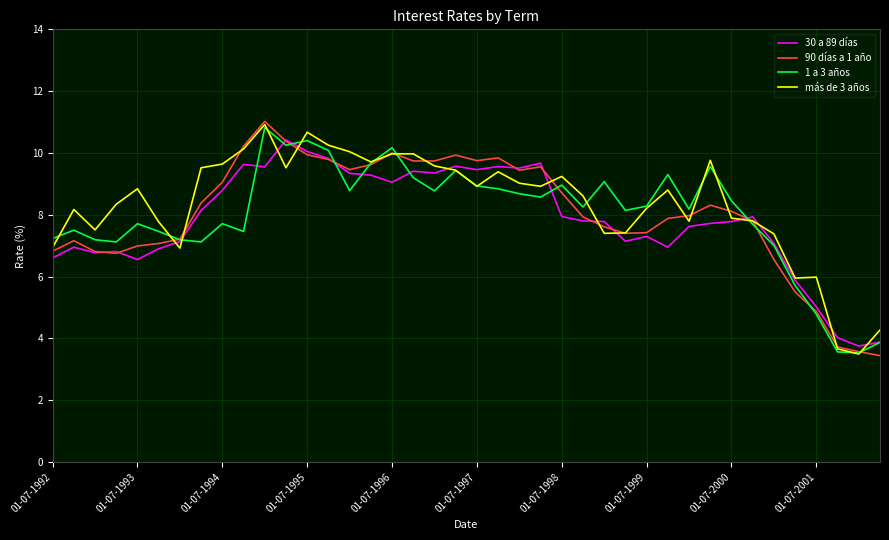

True or false: 30 a 89 días and 1 a 3 años cross at least once.

True